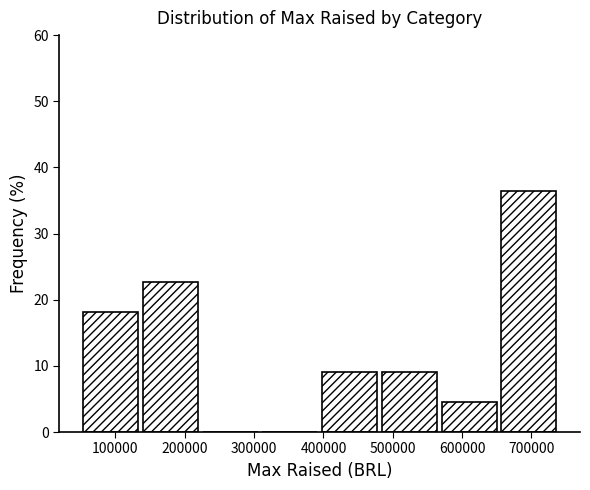

Reading left to right, list every bar in this chart as the range it spans on the x-axis followed by its height. Neither the bar edges nor the heights are printed on the chart, so give them approximately, as read against the axes.

50000 to 140000: 18
140000 to 230000: 23
230000 to 310000: 0
310000 to 400000: 0
400000 to 480000: 9
480000 to 570000: 9
570000 to 660000: 5
660000 to 740000: 36